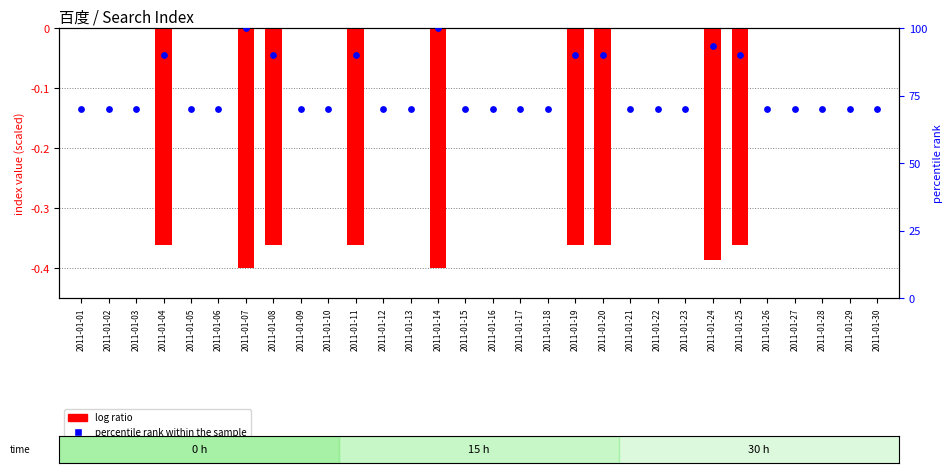

Which series reaches the minimum Y coordinate?

log ratio